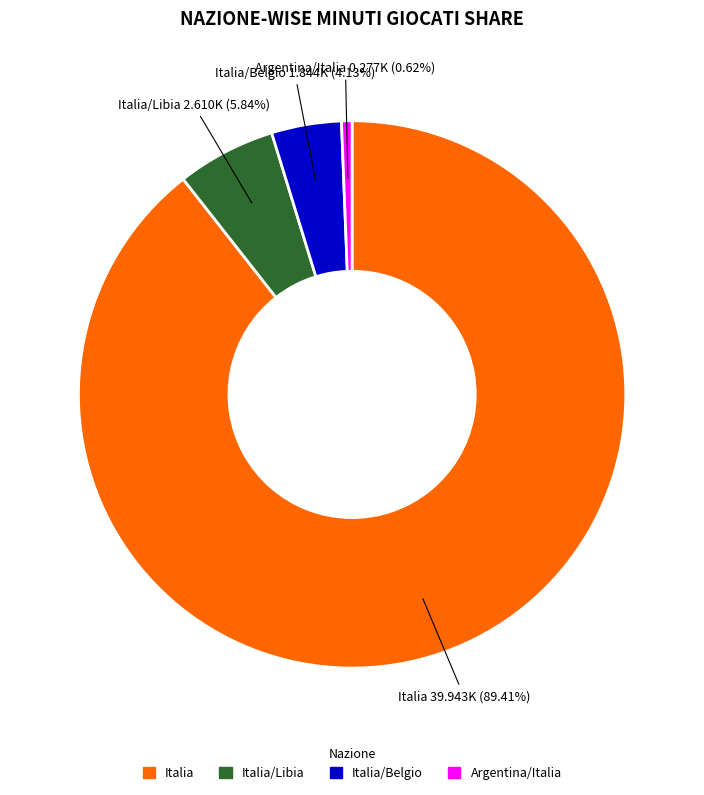

Does any single category account for the majority?

Yes